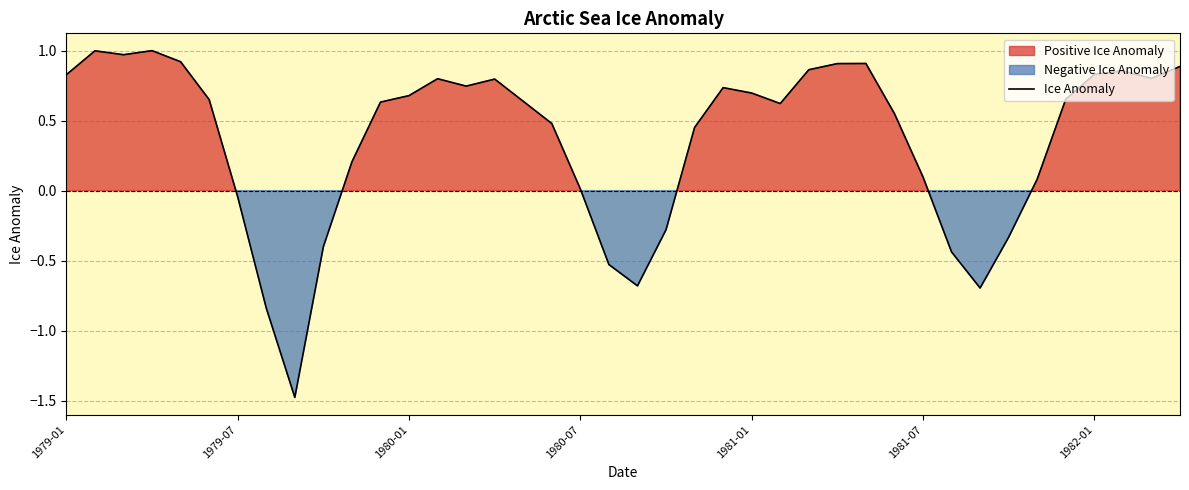

What is the minimum value for Ice Anomaly?

-1.5